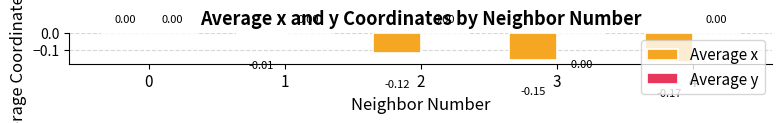

How many data points does each series have?

5